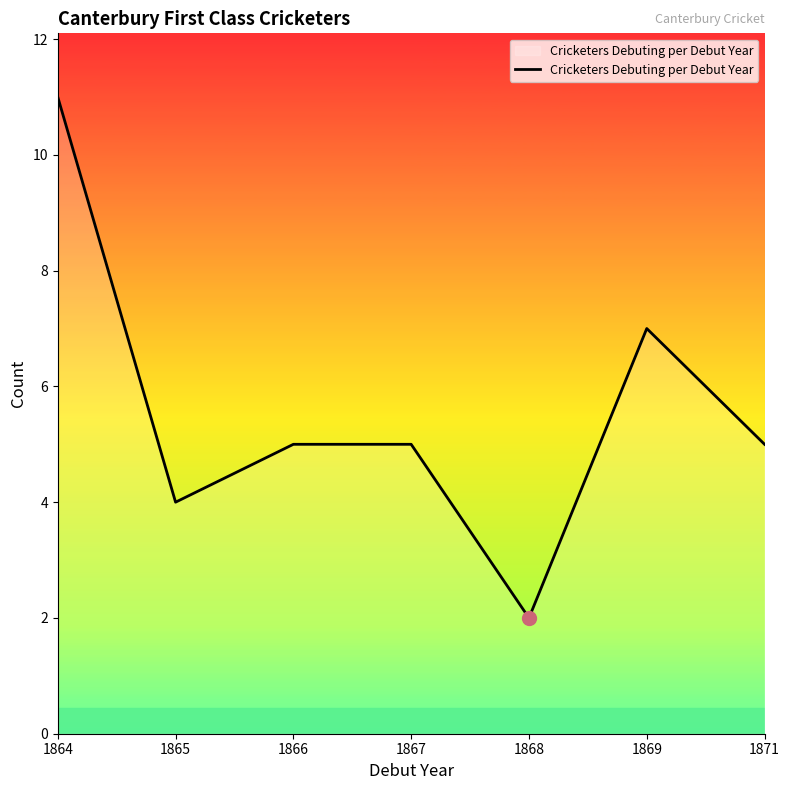

What is the sum of the values at 1866 and 1865?

9